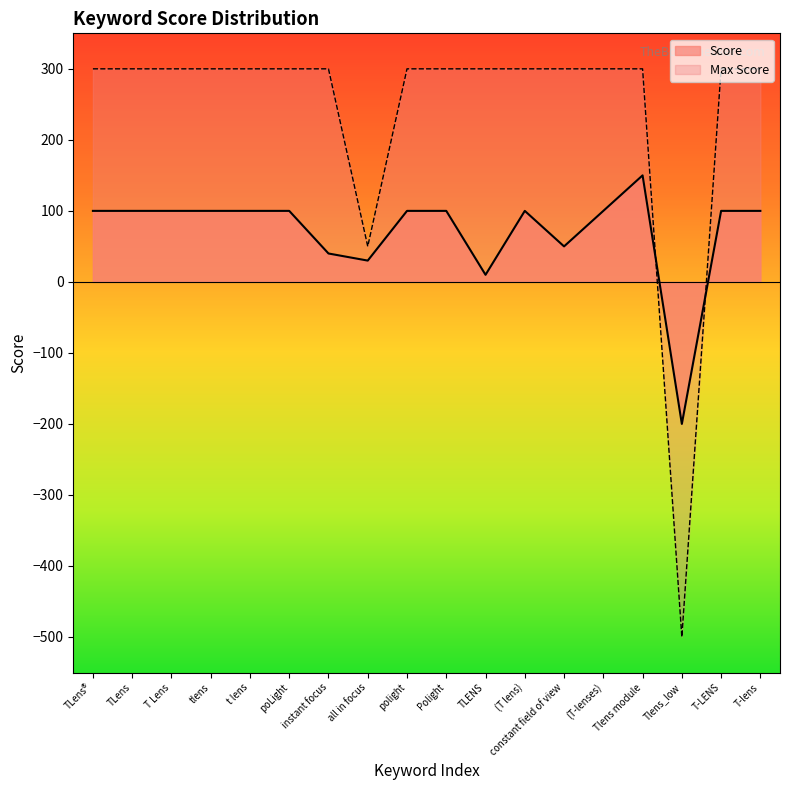

How many values in the Score series exceed 100?

1